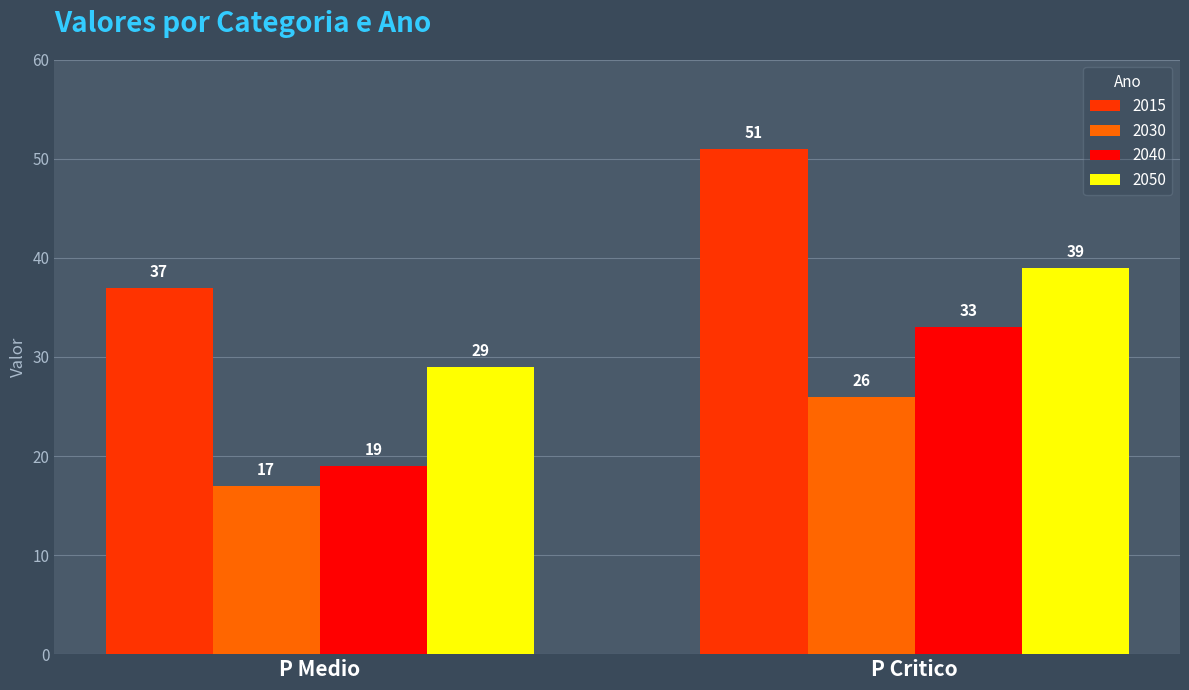

The 2015 series shows 51 at P Critico. True or false?

True